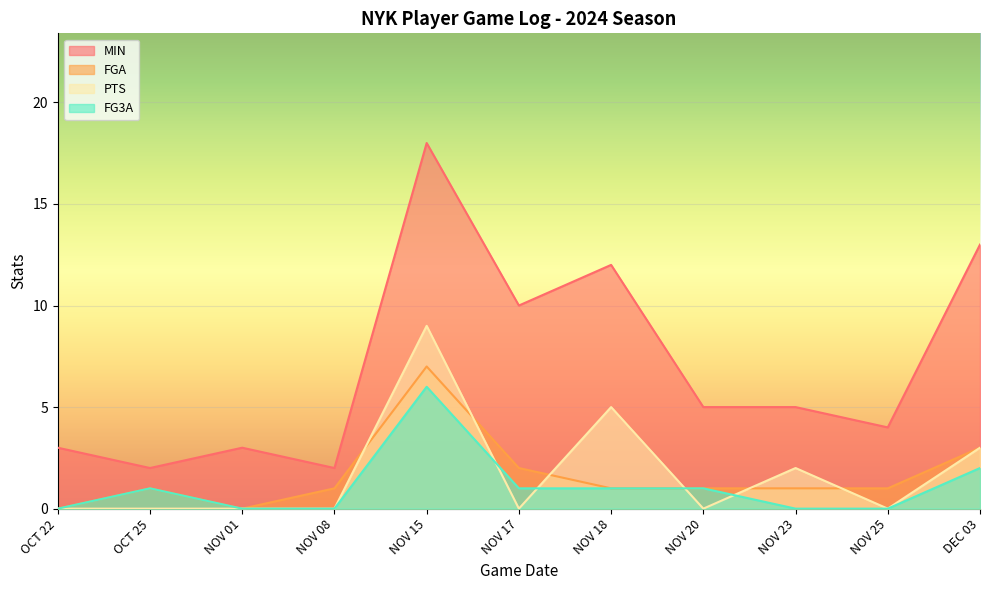

What is the difference between the FG3A values at NOV 15 and DEC 03?

4